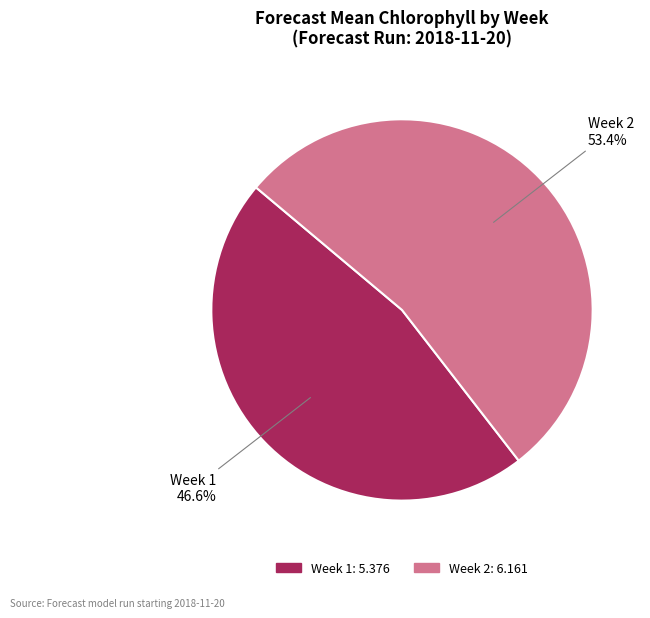

Is there a majority slice in this chart?

Yes